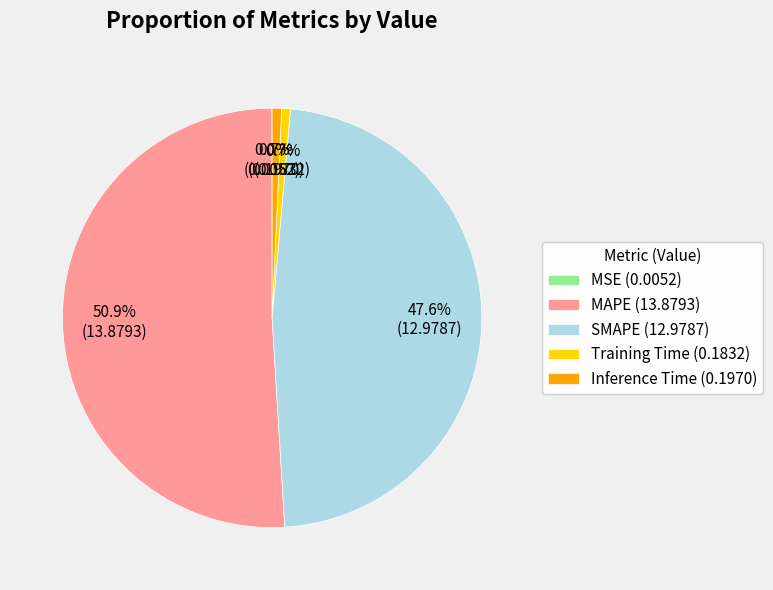

Is it true that SMAPE is 54% of the pie?

False